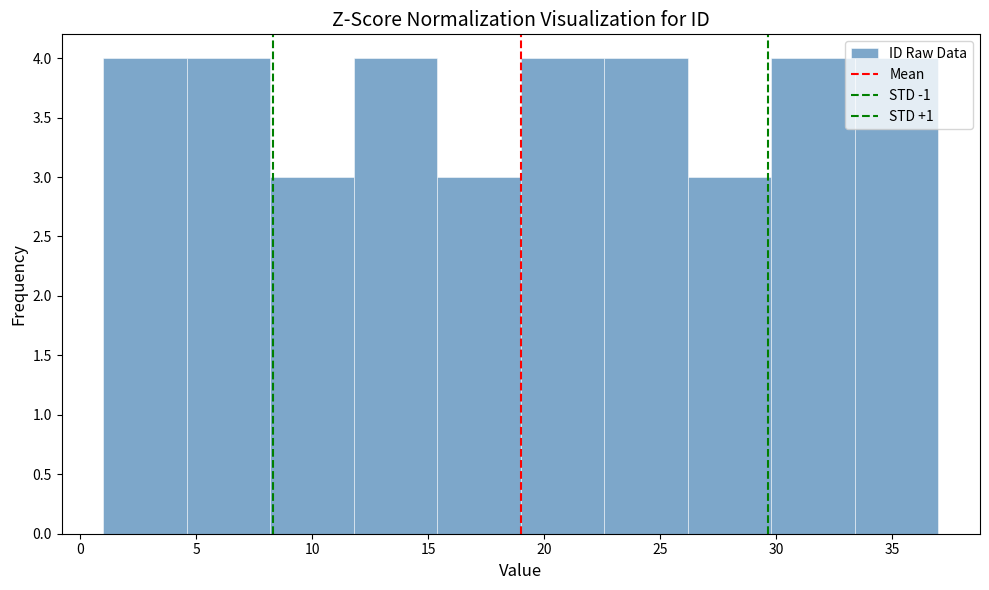

Reading left to right, list every bar in this chart as the range it spans on the x-axis followed by its height. Neither the bar edges nor the heights are printed on the chart, so give them approximately, as read against the axes.

1.0 to 4.6: 4
4.6 to 8.2: 4
8.2 to 11.8: 3
11.8 to 15.4: 4
15.4 to 19.0: 3
19.0 to 22.6: 4
22.6 to 26.2: 4
26.2 to 29.8: 3
29.8 to 33.4: 4
33.4 to 37.0: 4